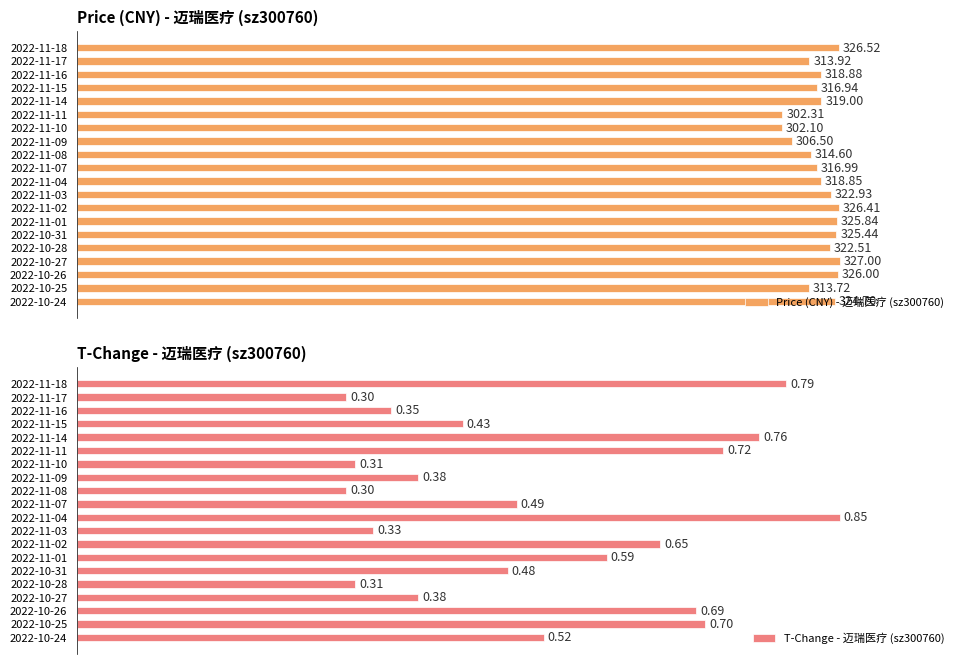

Which series has the largest range (max minus min)?

T-Change - 迈瑞医疗 (sz300760)